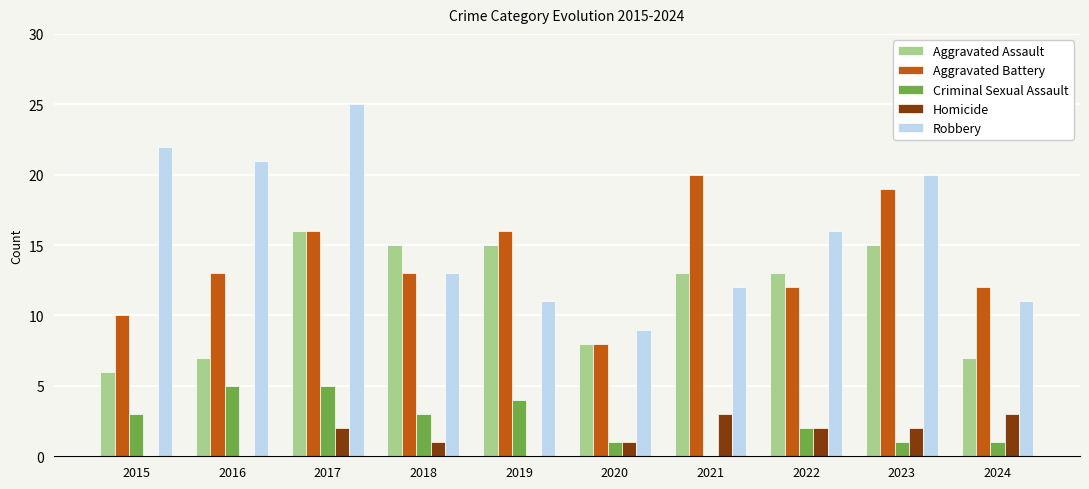

What are all the series names shown in the legend?

Aggravated Assault, Aggravated Battery, Criminal Sexual Assault, Homicide, Robbery